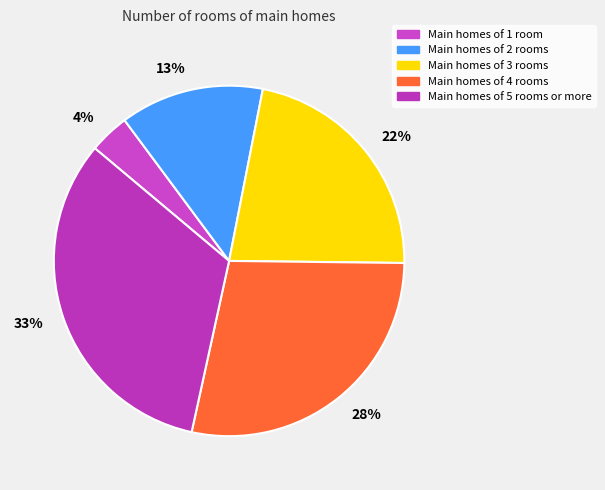

Rank the categories by value from highest to lowest.

Main homes of 5 rooms or more, Main homes of 4 rooms, Main homes of 3 rooms, Main homes of 2 rooms, Main homes of 1 room